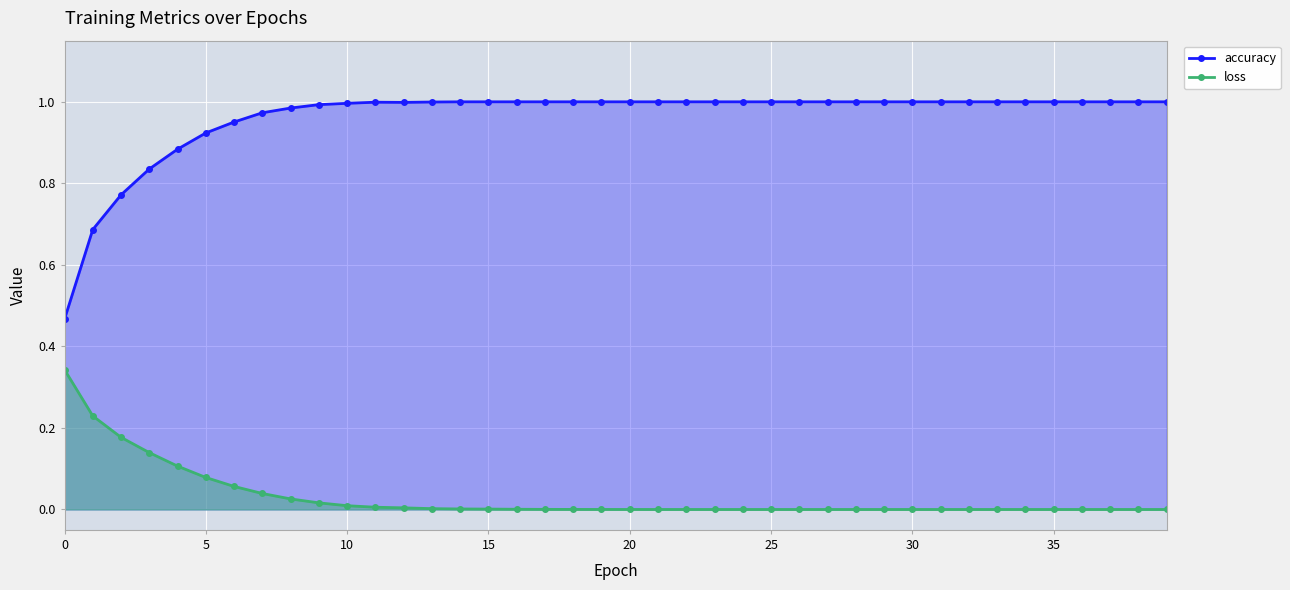

What is the total value across all series at 19?

1.0